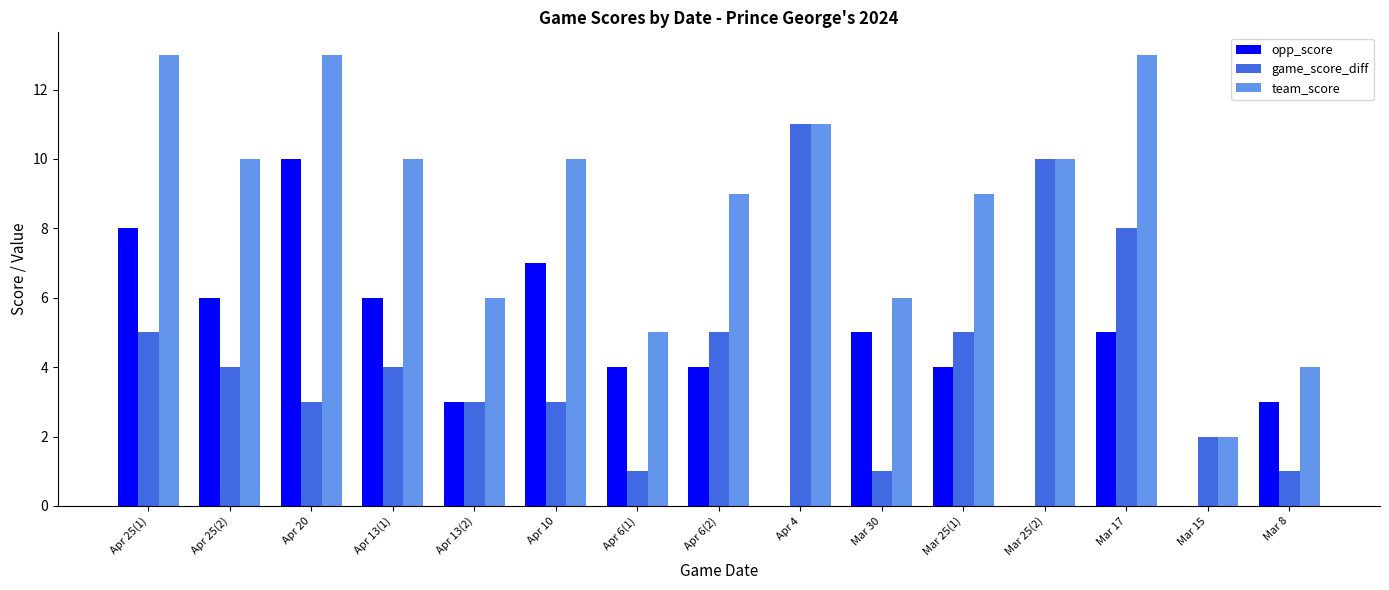

Reading left to right, transcribe all the data shown in this chart.

opp_score: 8	6	10	6	3	7	4	4	0	5	4	0	5	0	3
game_score_diff: 5	4	3	4	3	3	1	5	11	1	5	10	8	2	1
team_score: 13	10	13	10	6	10	5	9	11	6	9	10	13	2	4